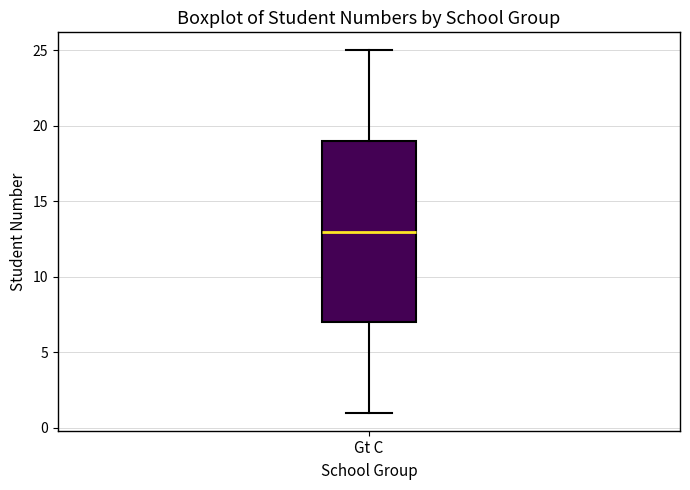

Read this box plot against the y-axis: the position of the median line, the range covered by the box, and the ends of both whiskers. The values are not printed on the chart, so give them approximately, as read against the axis.

median 13, box 7 to 19, whiskers 1 to 25